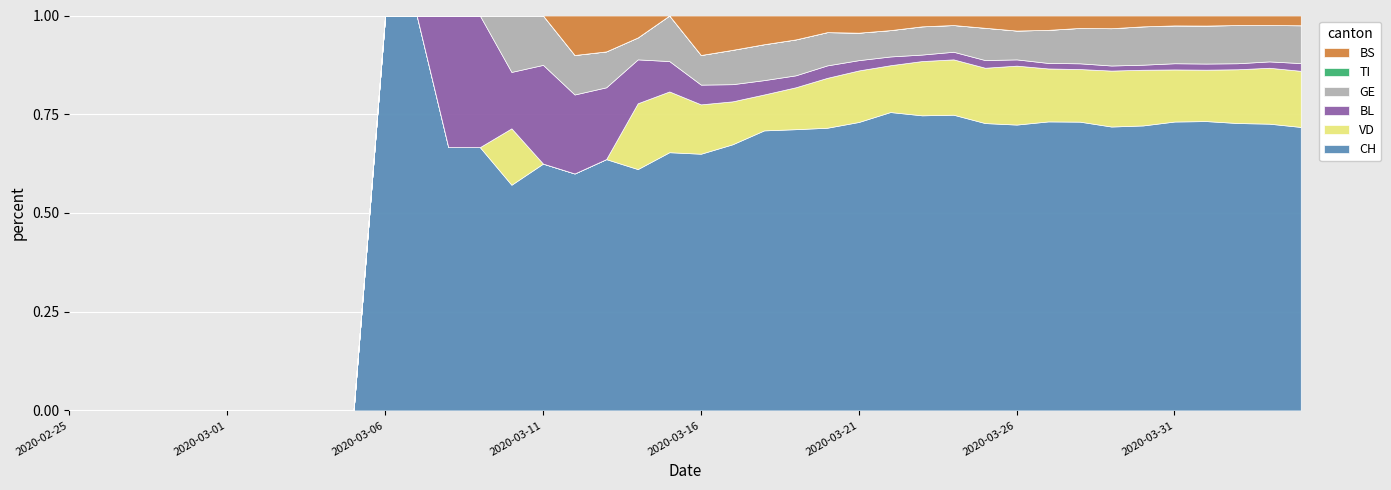

What is the difference between the maximum and second lowest values in the GE series?

93